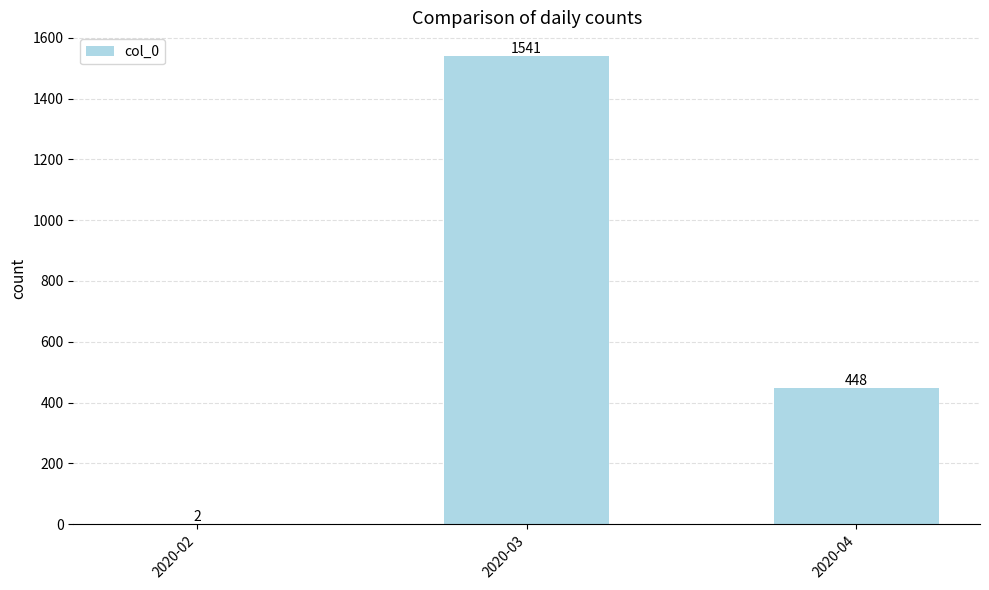

What value does the data have at 2020-02?

2